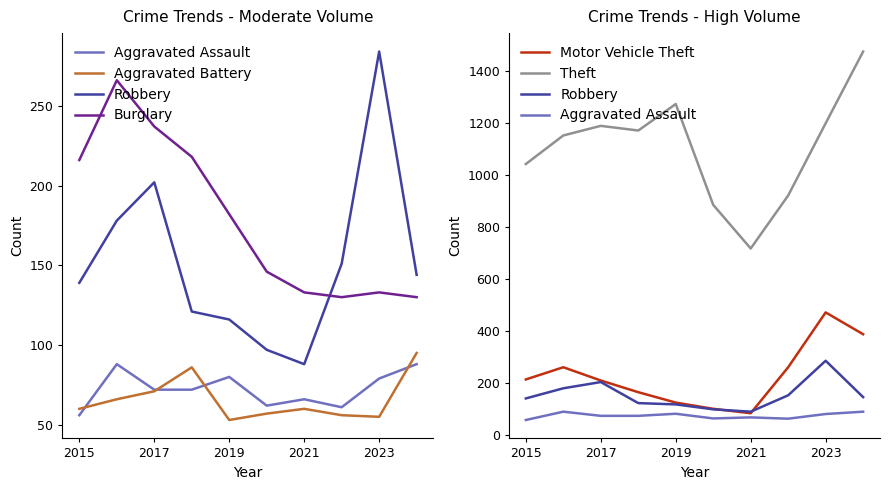

How many data points in Theft are less than 1170?

5